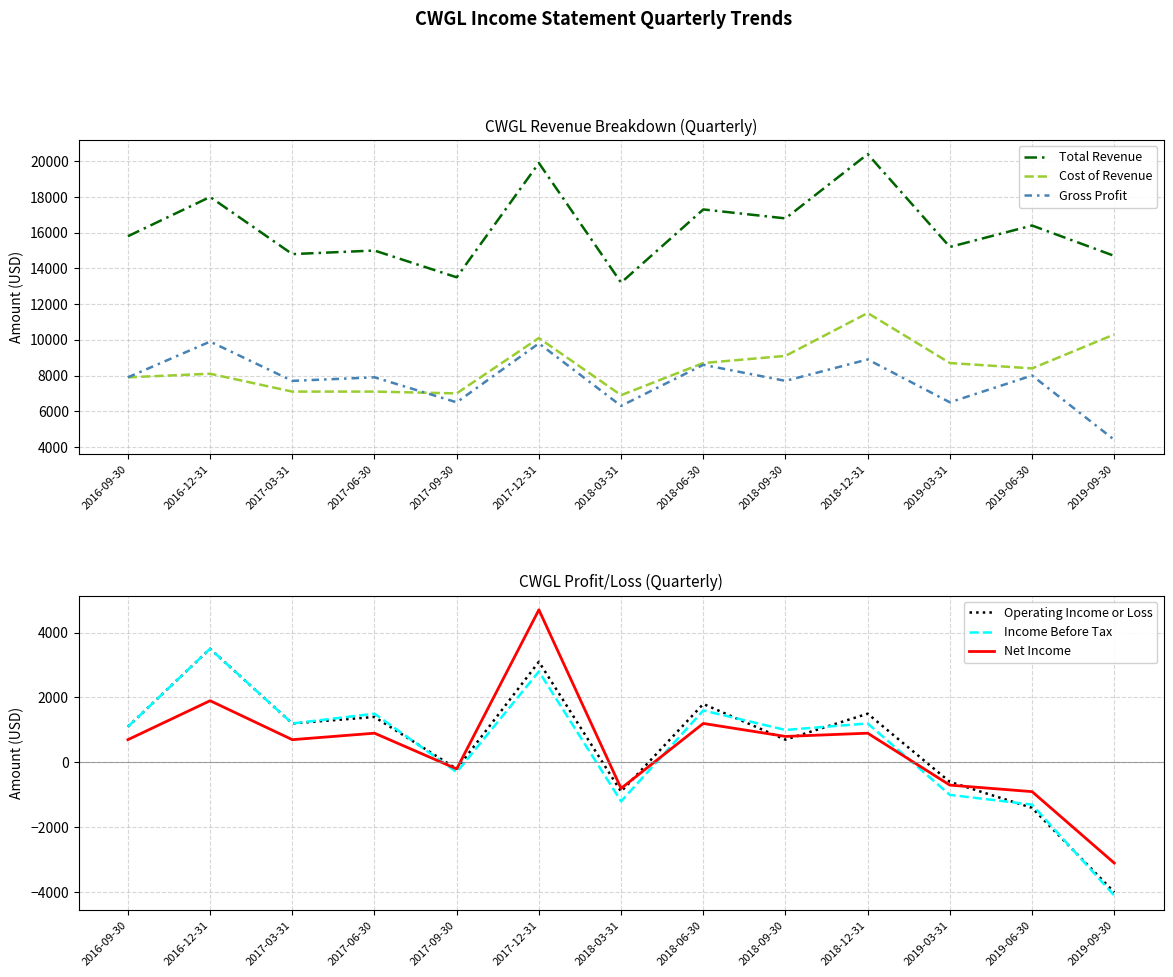

What is the maximum value for Operating Income or Loss?

3500